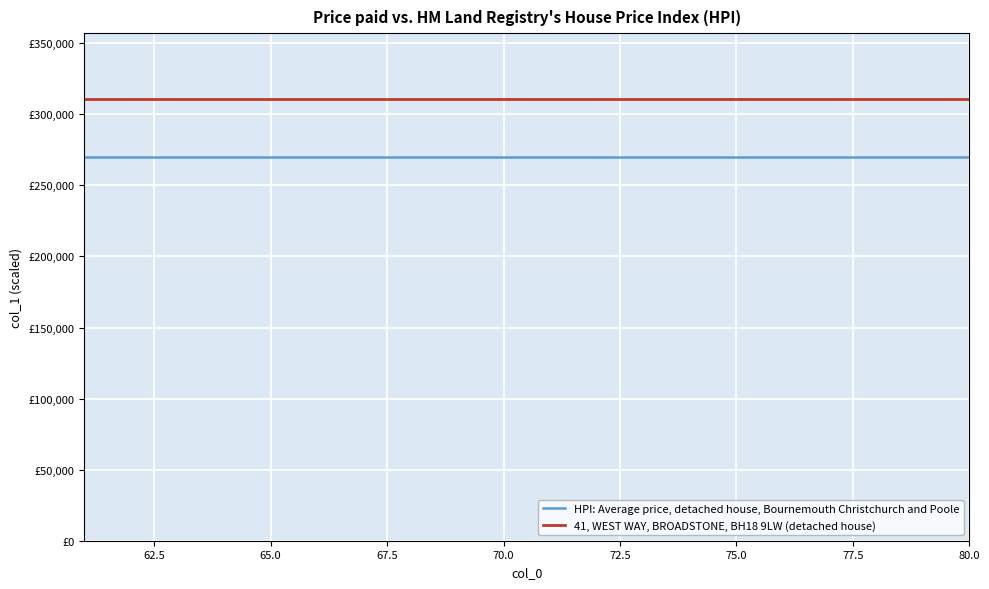

Reading left to right, what are all the values shown in this chart?

HPI: Average price, detached house, Bournemouth Christchurch and Poole: 270000	270000	270000	270000	270000	270000	270000	270000	270000	270000	270000	270000	270000	270000	270000	270000	270000	270000	270000	270000
41, WEST WAY, BROADSTONE, BH18 9LW (detached house): 310500	310500	310500	310500	310500	310500	310500	310500	310500	310500	310500	310500	310500	310500	310500	310500	310500	310500	310500	310500